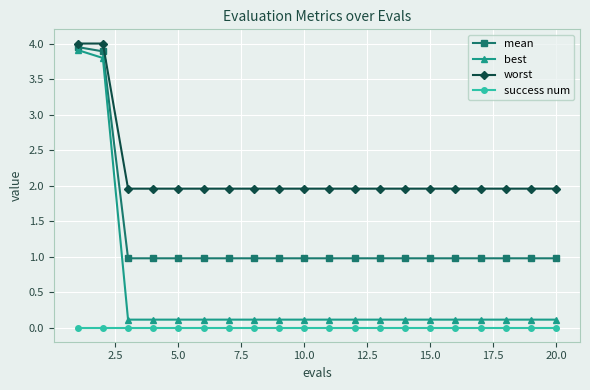

What is the value of the mean point at the 19th from the left?

1.0